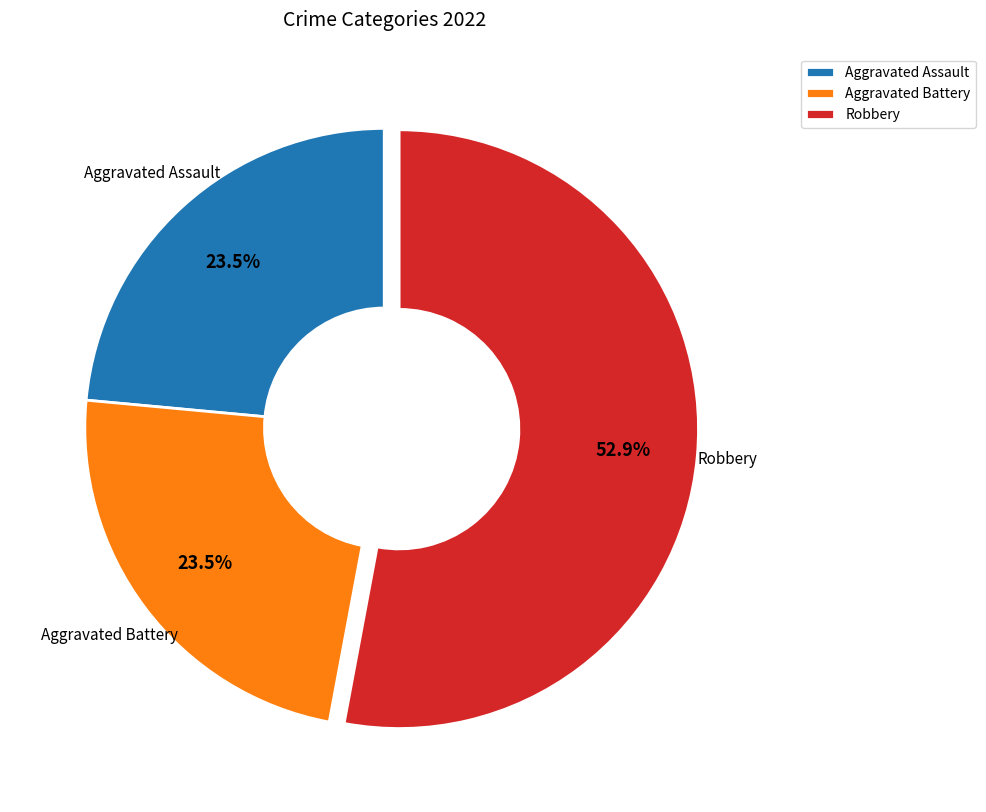

How many segments does this pie chart have?

3